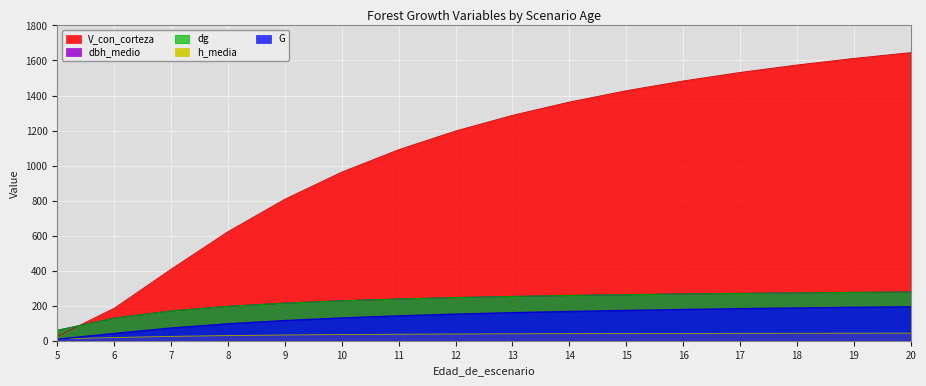

At 7, list the series in order from smallest to largest.

h_media, G, dbh_medio, dg, V_con_corteza